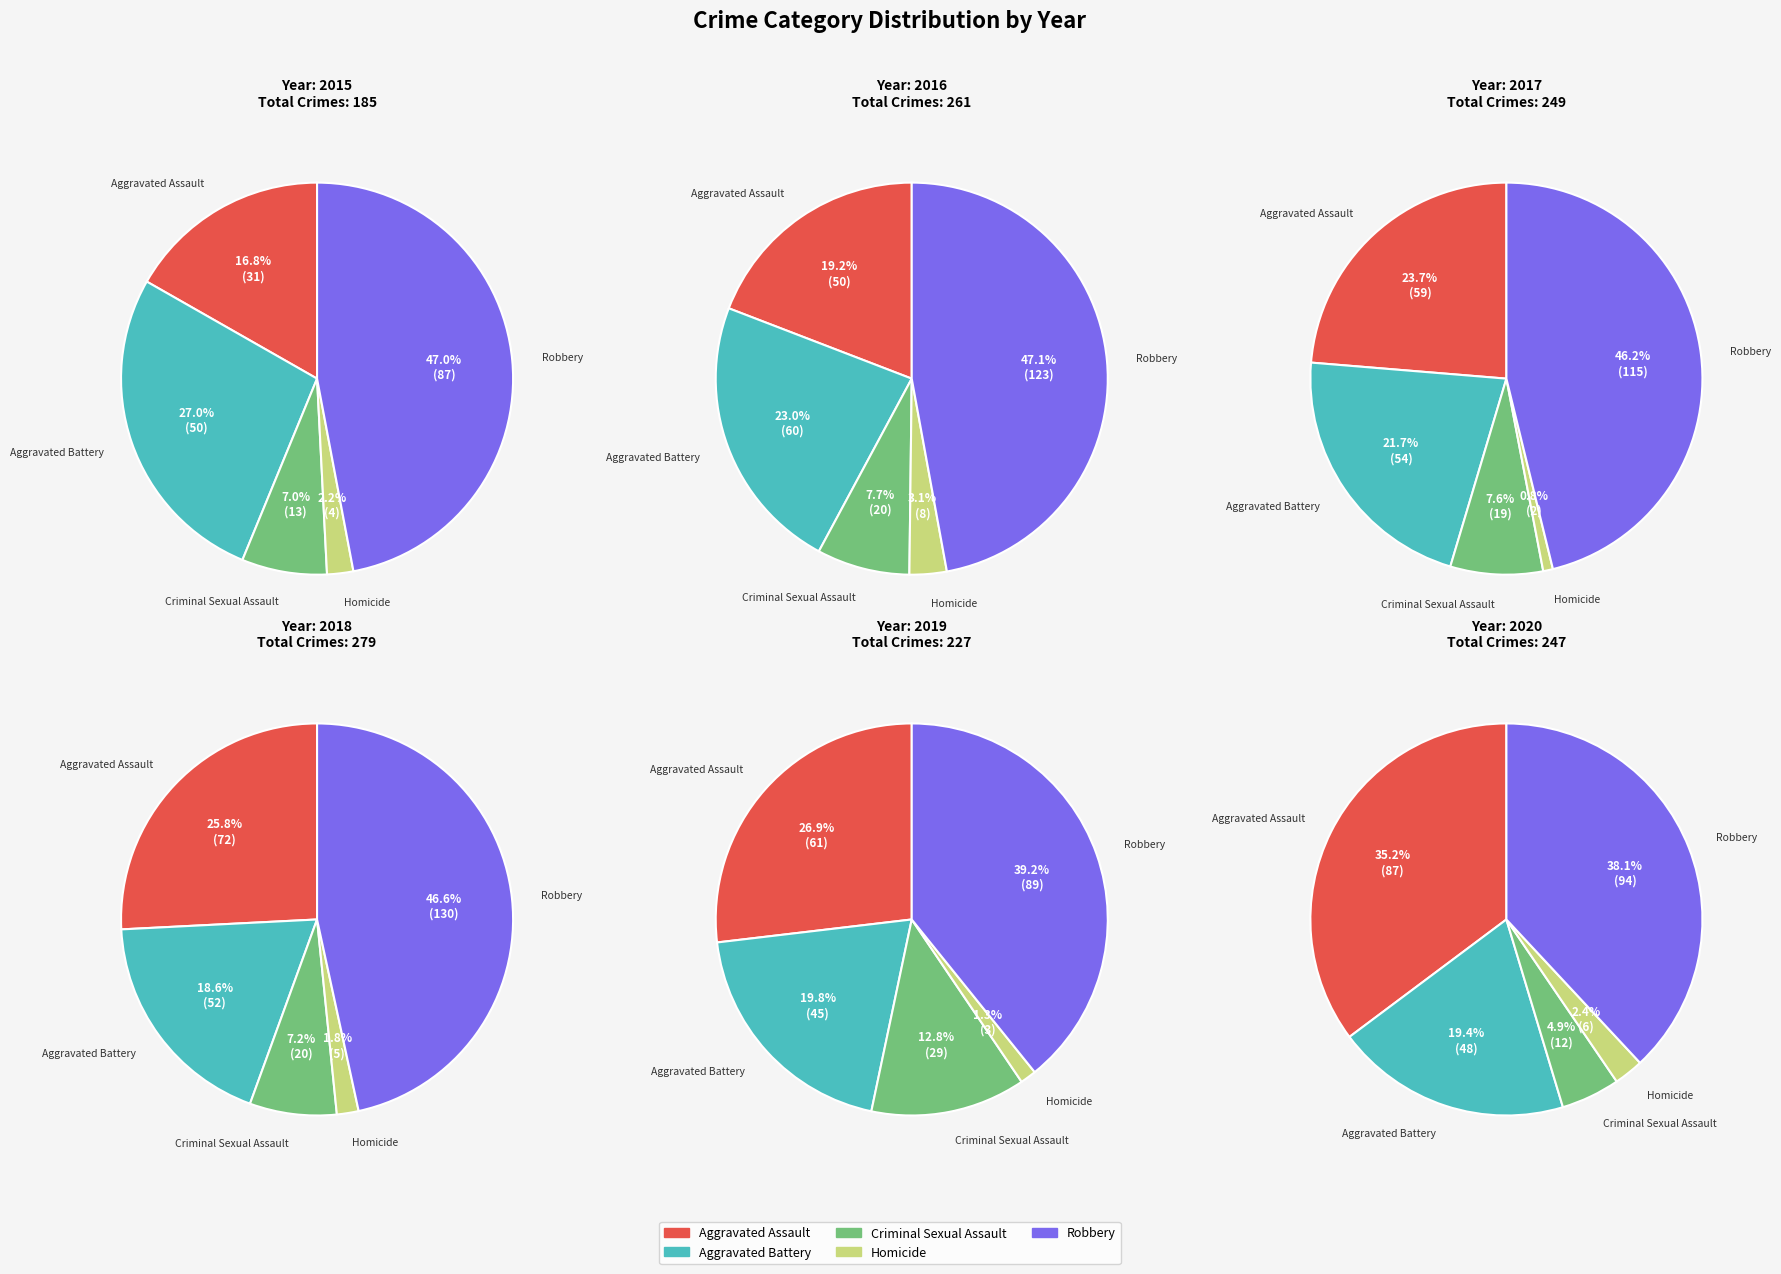

Which has a higher value, Criminal Sexual Assault or Homicide?

Criminal Sexual Assault